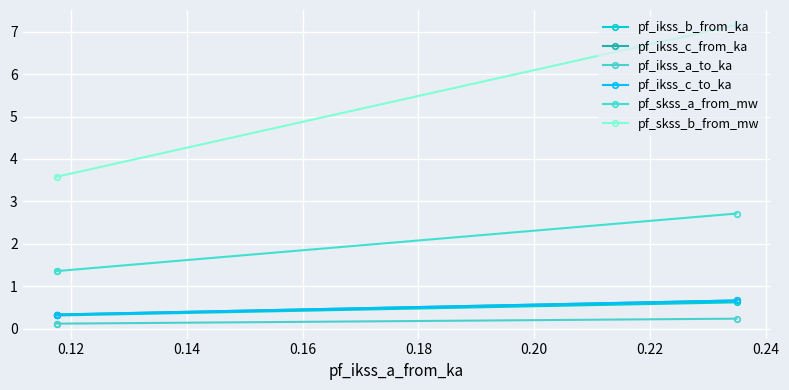

What is the approximate value of pf_ikss_c_to_ka at 0.12?

0.3